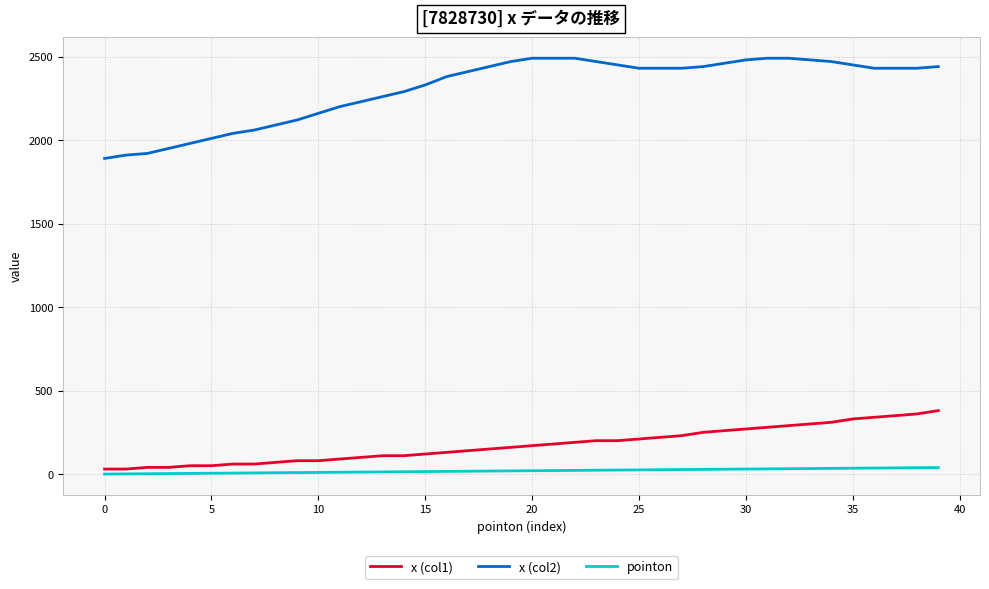

What is the minimum value for x (col2)?

1890